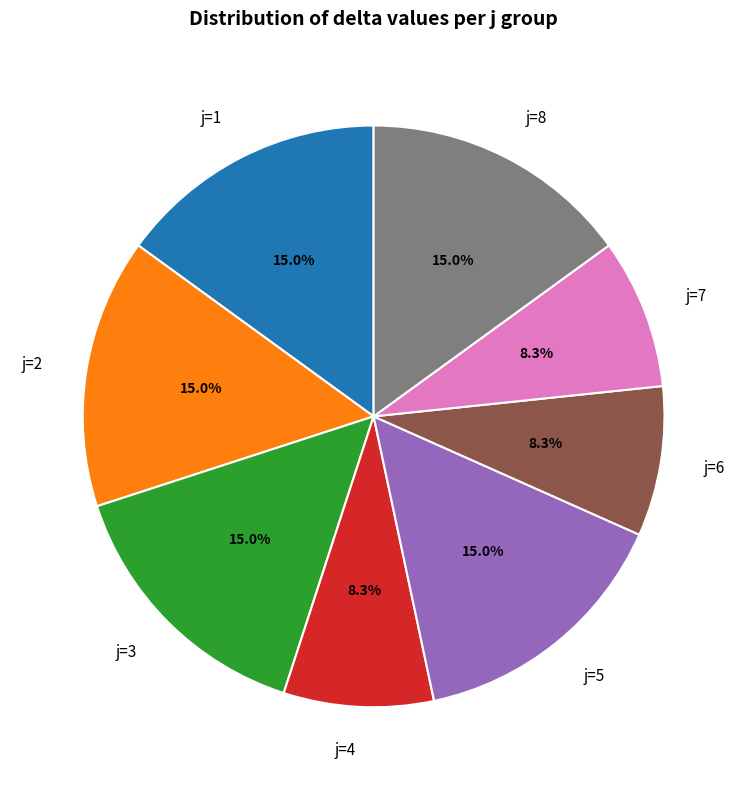

Between j=6 and j=5, which is larger?

j=5